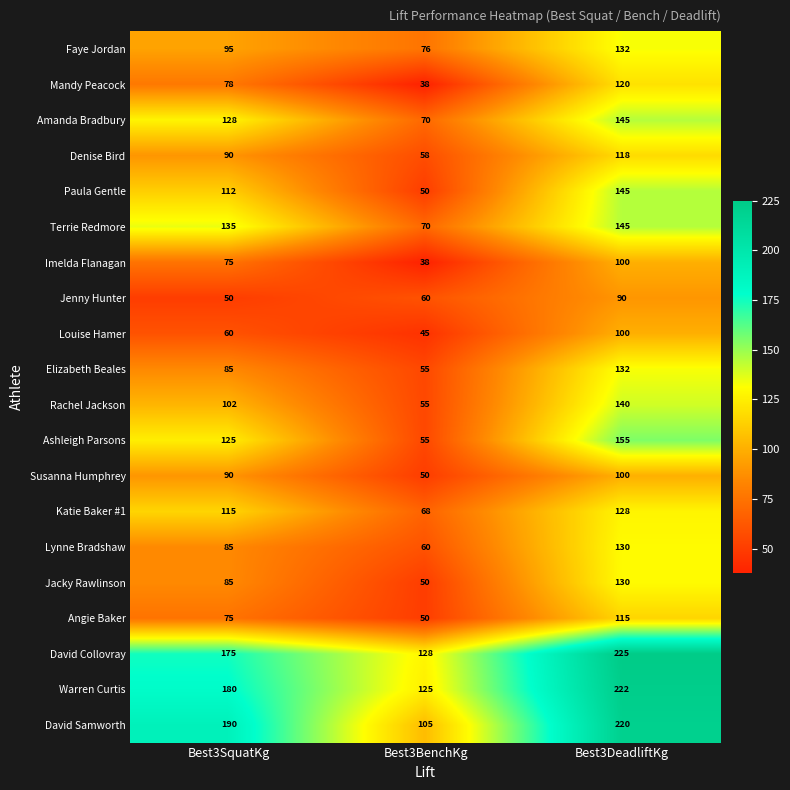

True or false: Jenny Hunter has a value of 29 at Best3BenchKg.

False